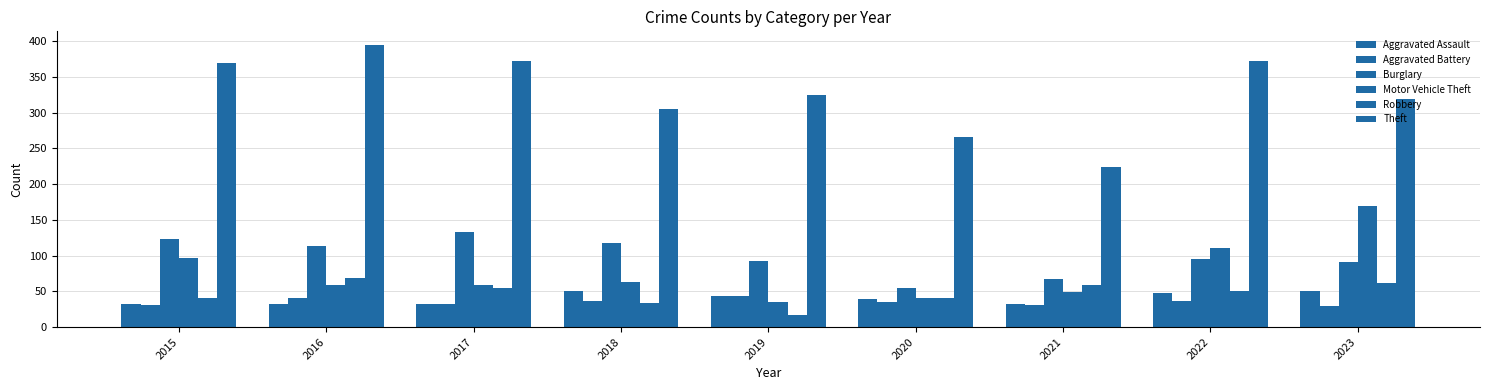

Between 2021 and 2023, which series saw the biggest shift?

Motor Vehicle Theft